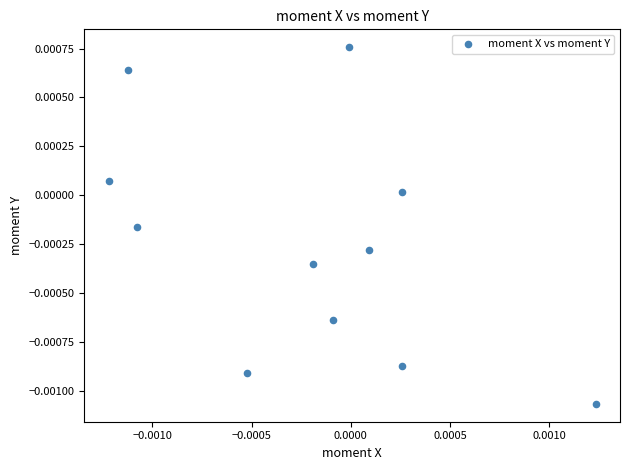

Count the number of points in this scatter plot.

11